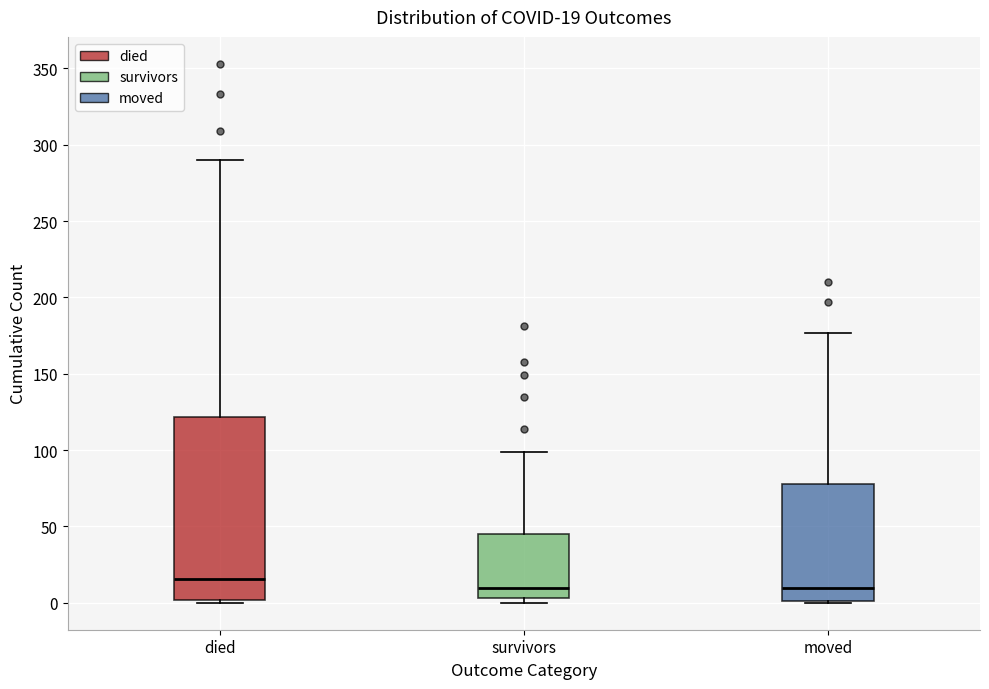

Which box has the highest median line?

died